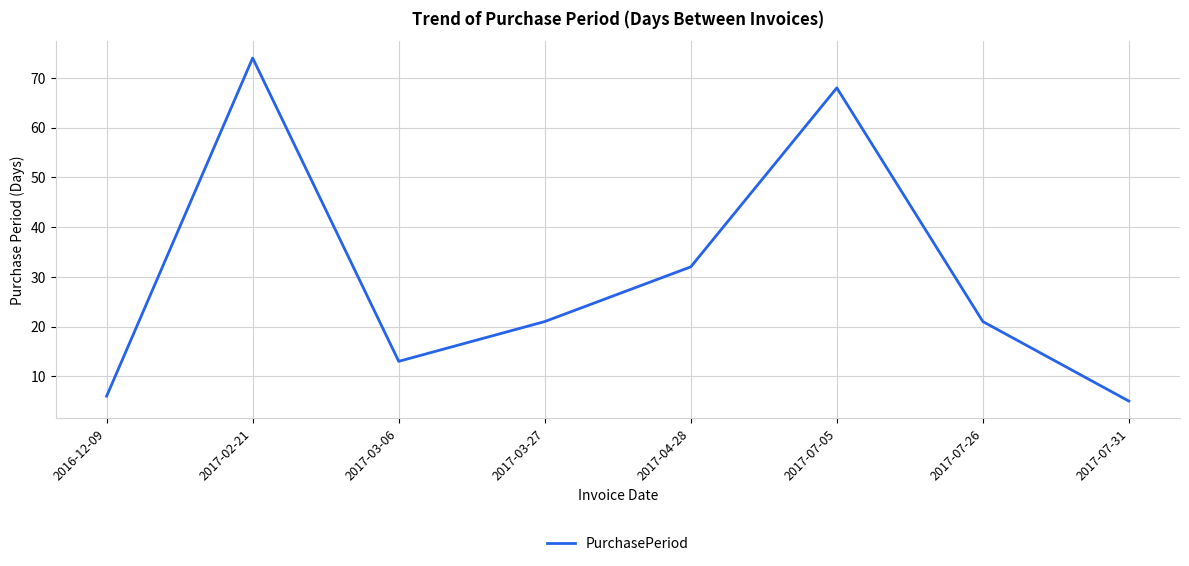

Count the number of data series in this chart.

1